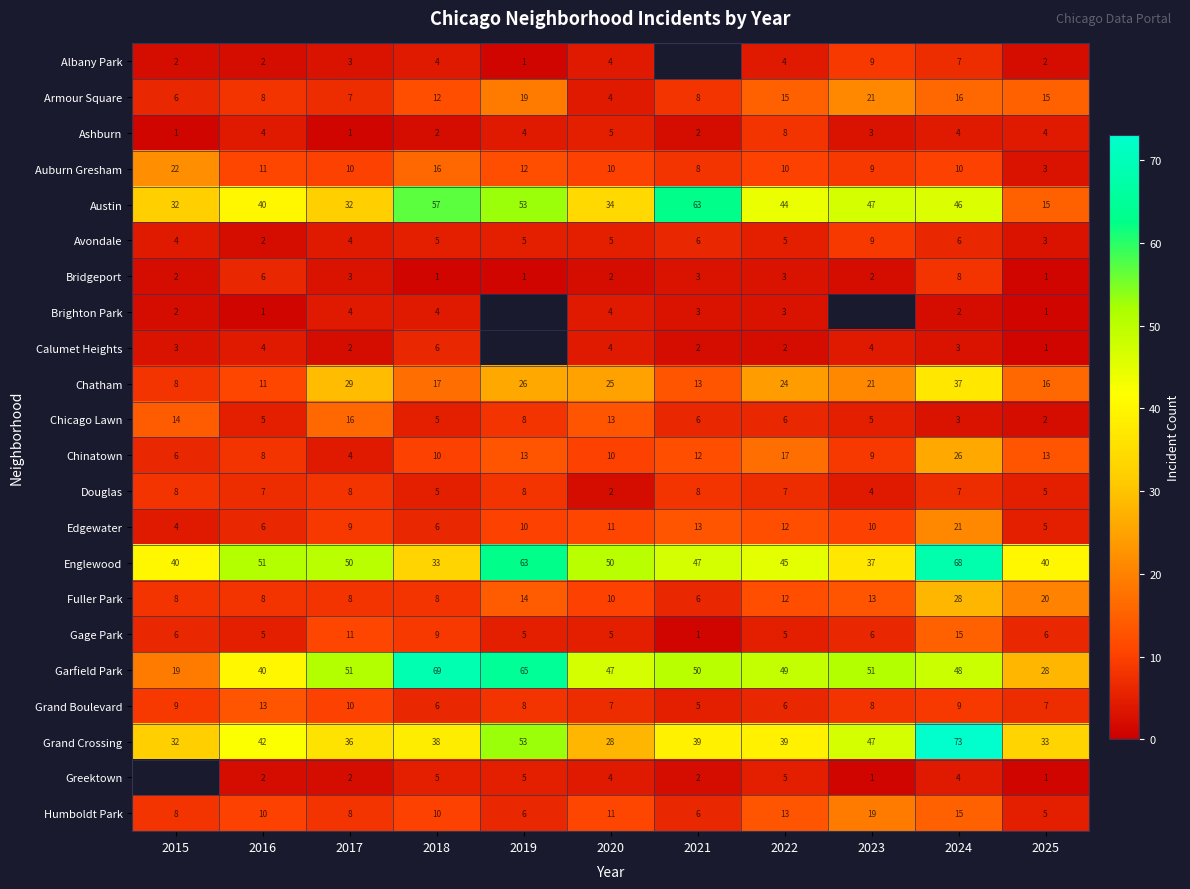

At which label does Chatham reach its minimum?

2015